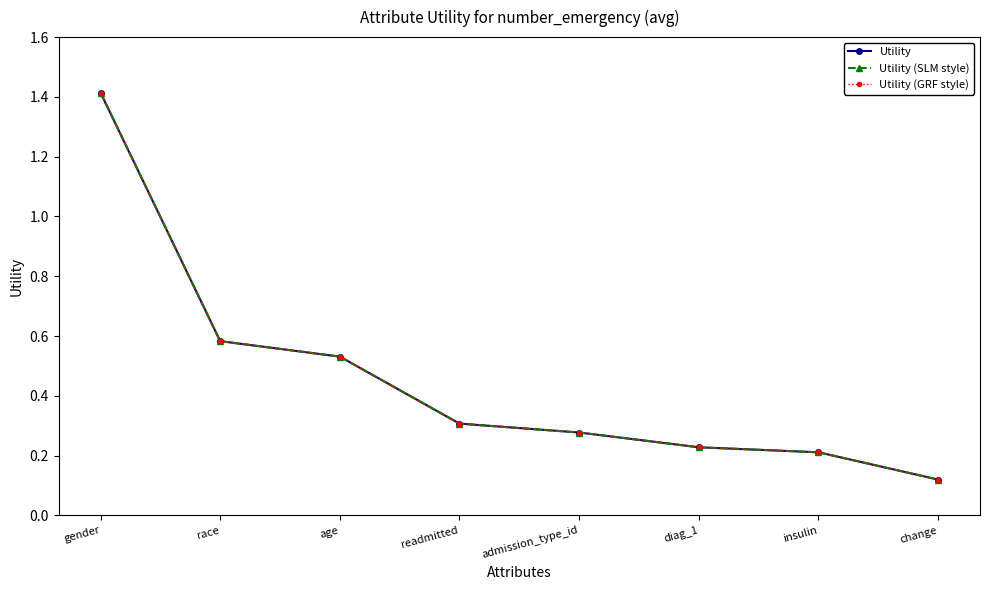

The value of Utility (GRF style) at admission_type_id is 0.1. True or false?

False